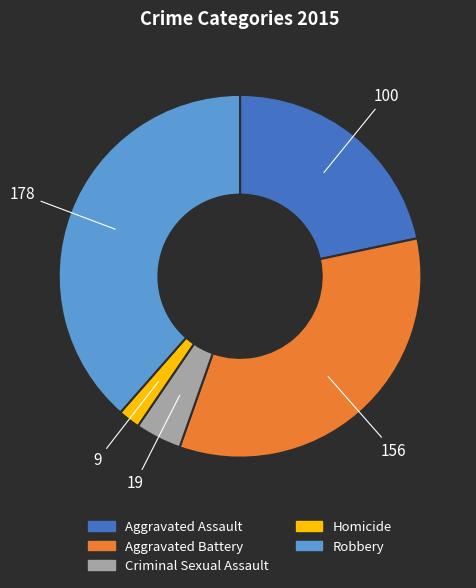

How many slices are in this pie chart?

5